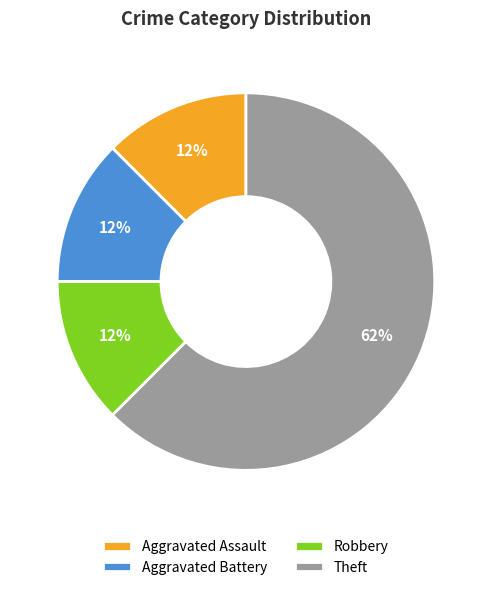

What is the largest slice in the pie chart?

Theft